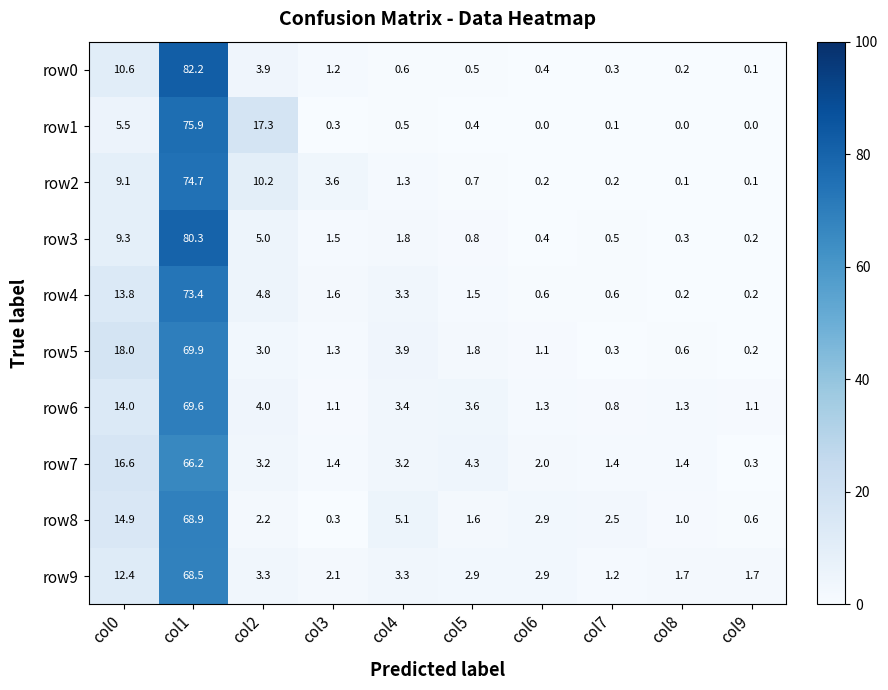

What is the difference between the highest and lowest values at col1?

16.0